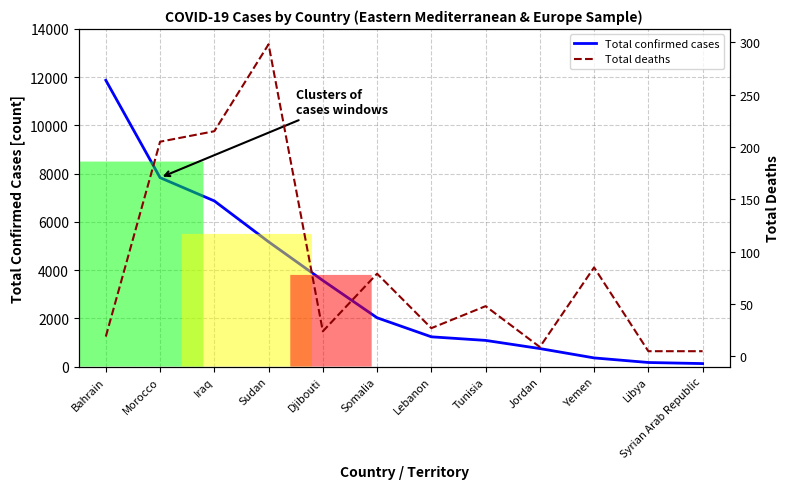

True or false: Total deaths has a value of 9 at Jordan.

True